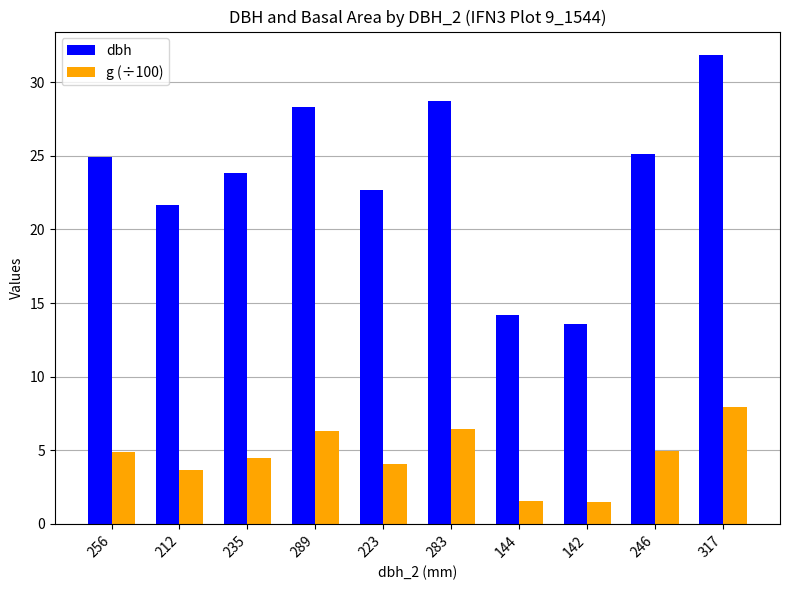

Which series has the largest range (max minus min)?

dbh